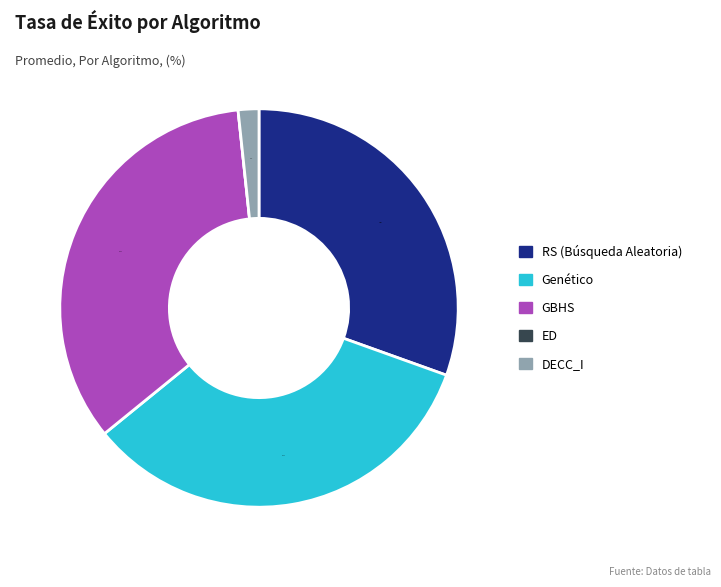

Is the sum of RS (Búsqueda Aleatoria) and Genético greater than half?

Yes